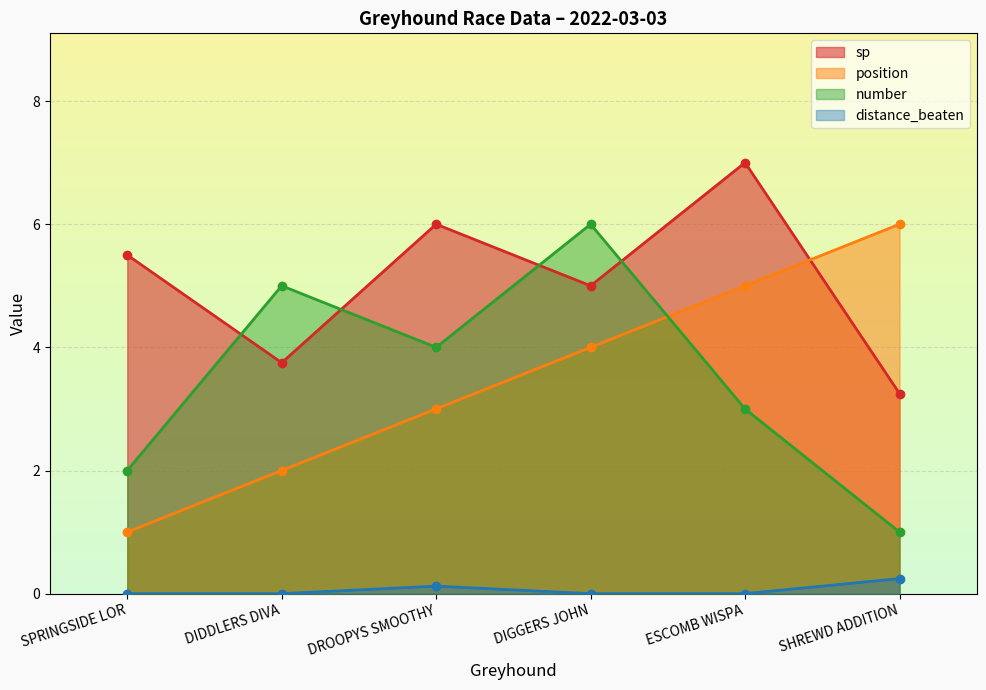

The distance_beaten series shows 0.2 at DROOPYS SMOOTHY. True or false?

False